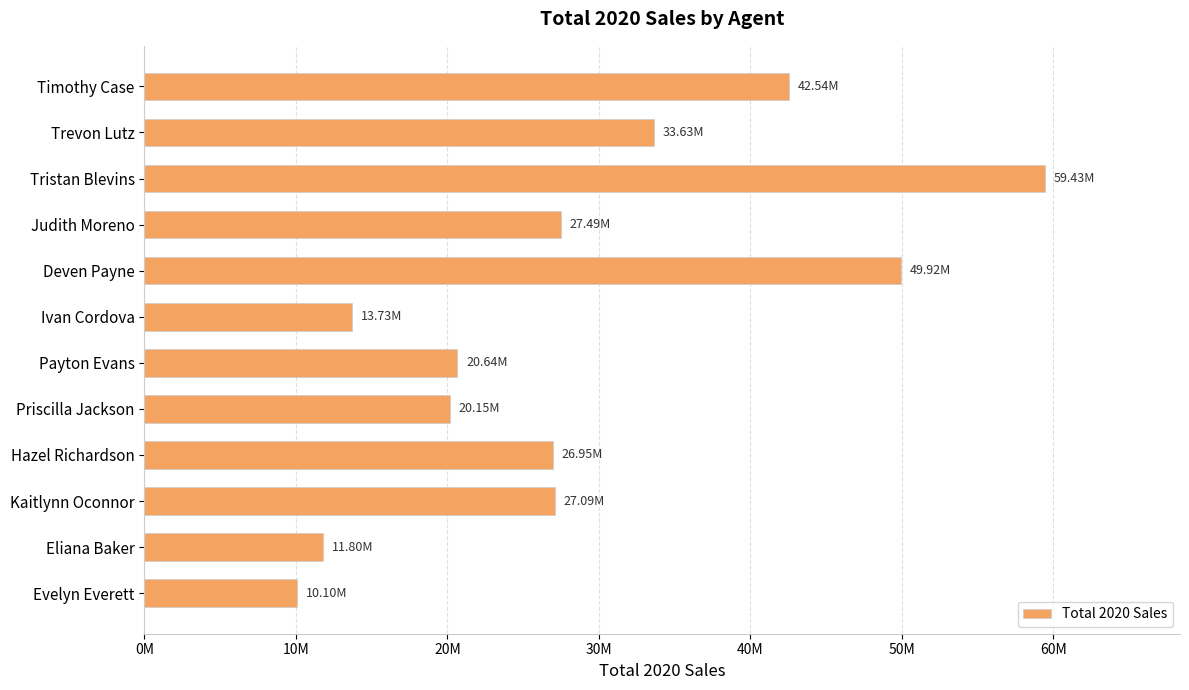

At which label is the value closest to 34766397?

Trevon Lutz